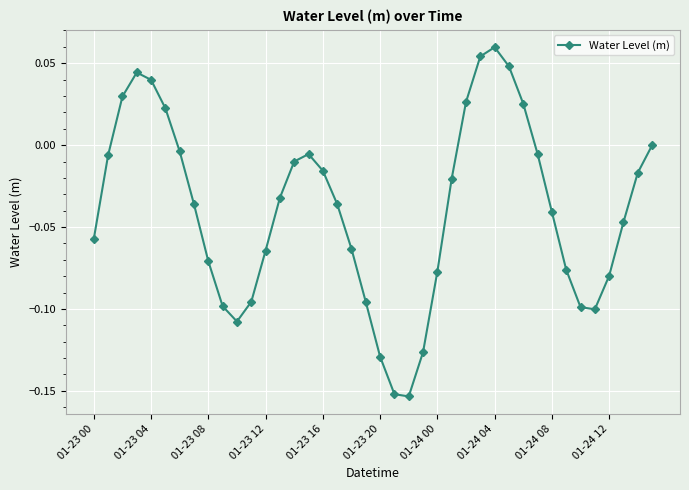

How many data points does each series have?

40